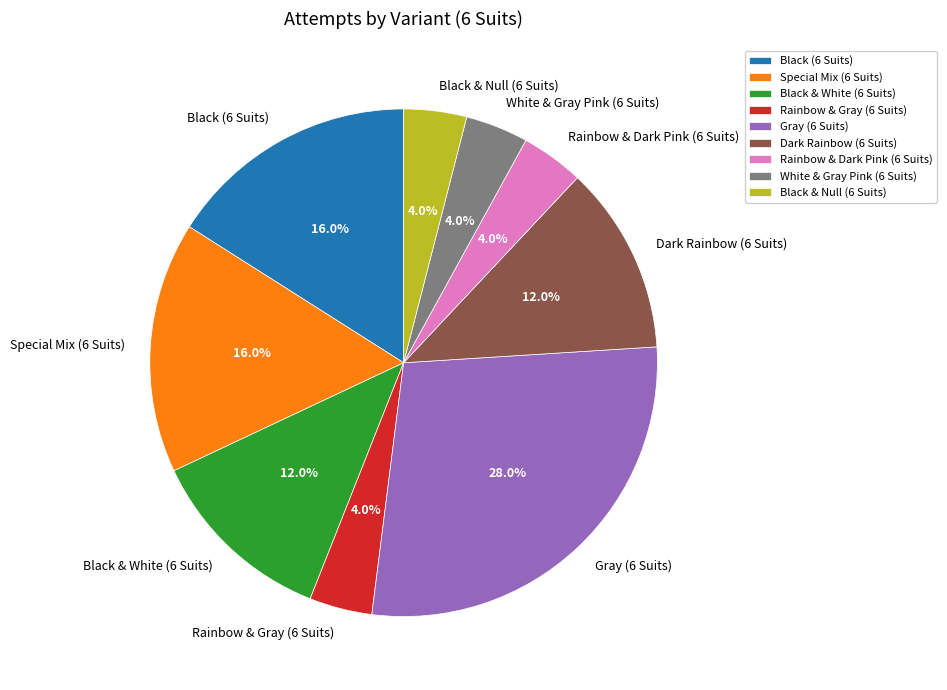

How many slices are in this pie chart?

9